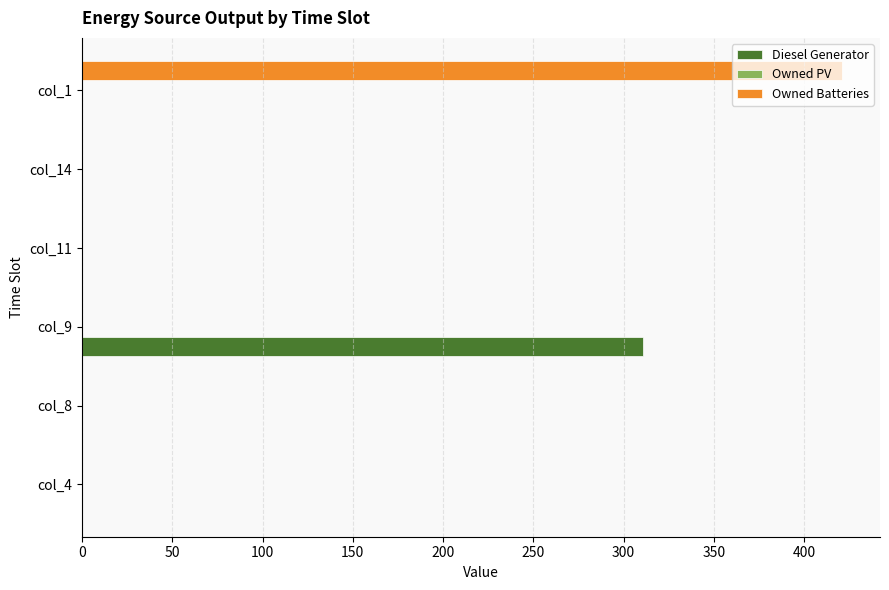

Which series has the largest total across all categories?

Owned Batteries